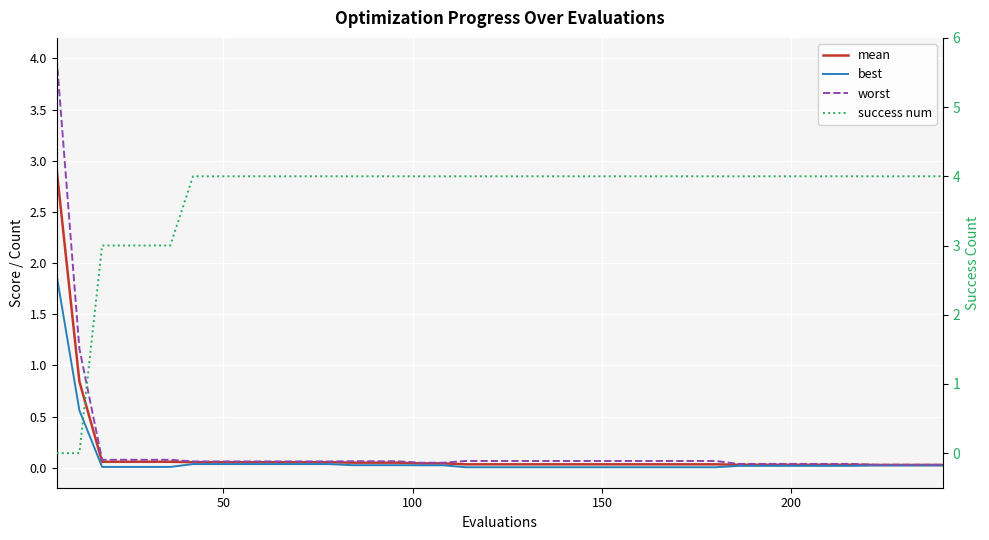

Reading left to right, transcribe all the data shown in this chart.

mean: 2.9	0.8	0.1	0.1	0.1	0.1	0.1	0.1	0.1	0.1	0.1	0.1	0.1	0.0	0.0	0.0	0.0	0.0	0.0	0.0	0.0	0.0	0.0	0.0	0.0	0.0	0.0	0.0	0.0	0.0	0.0	0.0	0.0	0.0	0.0	0.0	0.0	0.0	0.0	0.0
best: 1.9	0.6	0.0	0.0	0.0	0.0	0.0	0.0	0.0	0.0	0.0	0.0	0.0	0.0	0.0	0.0	0.0	0.0	0.0	0.0	0.0	0.0	0.0	0.0	0.0	0.0	0.0	0.0	0.0	0.0	0.0	0.0	0.0	0.0	0.0	0.0	0.0	0.0	0.0	0.0
worst: 4.0	1.2	0.1	0.1	0.1	0.1	0.1	0.1	0.1	0.1	0.1	0.1	0.1	0.1	0.1	0.1	0.0	0.0	0.1	0.1	0.1	0.1	0.1	0.1	0.1	0.1	0.1	0.1	0.1	0.1	0.0	0.0	0.0	0.0	0.0	0.0	0.0	0.0	0.0	0.0
success num: 0.0	0.0	3.0	3.0	3.0	3.0	4.0	4.0	4.0	4.0	4.0	4.0	4.0	4.0	4.0	4.0	4.0	4.0	4.0	4.0	4.0	4.0	4.0	4.0	4.0	4.0	4.0	4.0	4.0	4.0	4.0	4.0	4.0	4.0	4.0	4.0	4.0	4.0	4.0	4.0